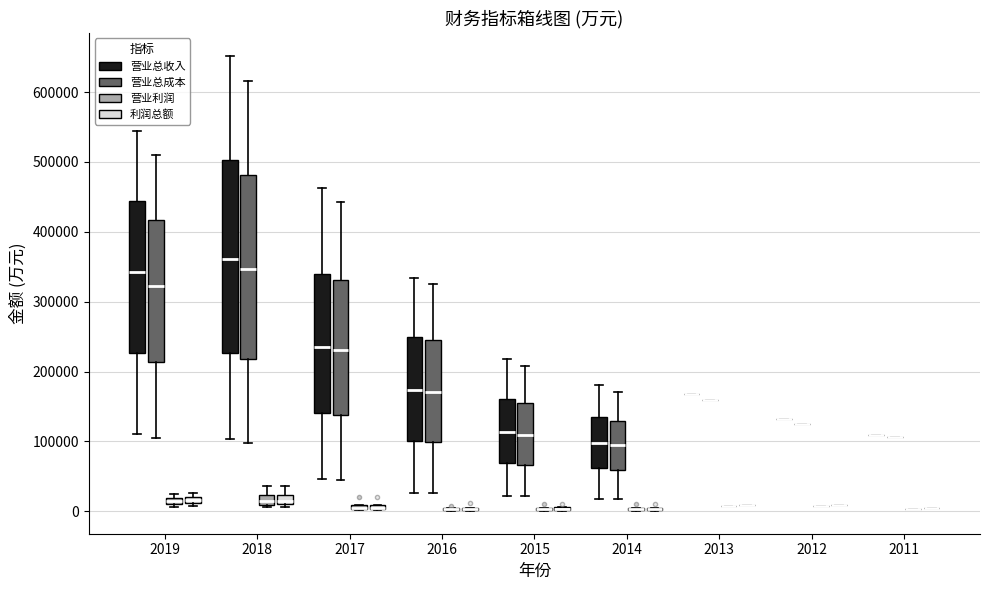

Which box is the tallest, from its lower edge to its upper edge?

2018 (营业总收入)